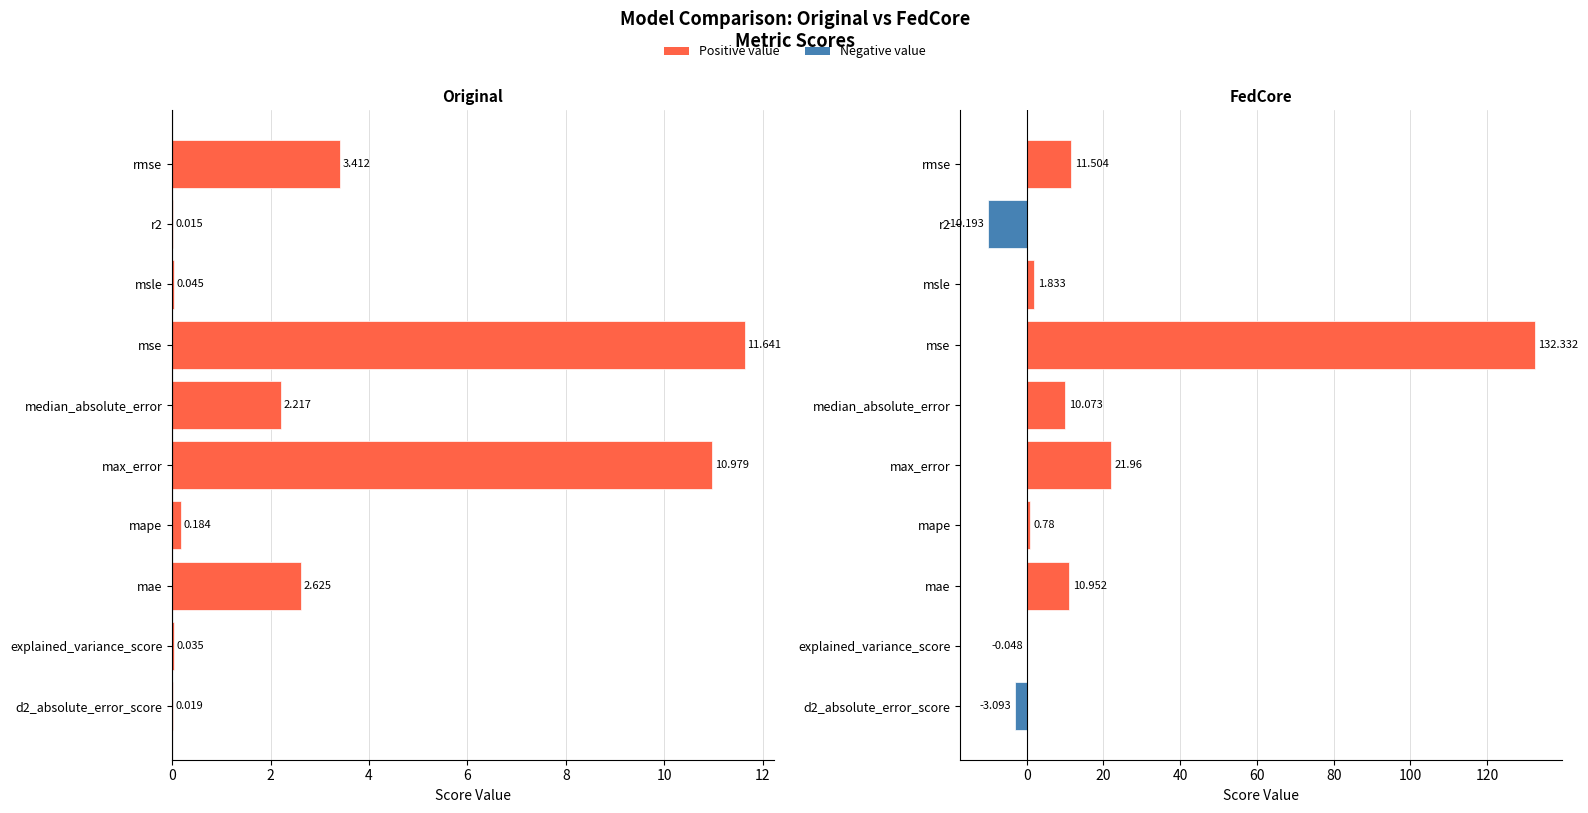

Rank the series by their maximum value, from lowest to highest.

original, fedcore